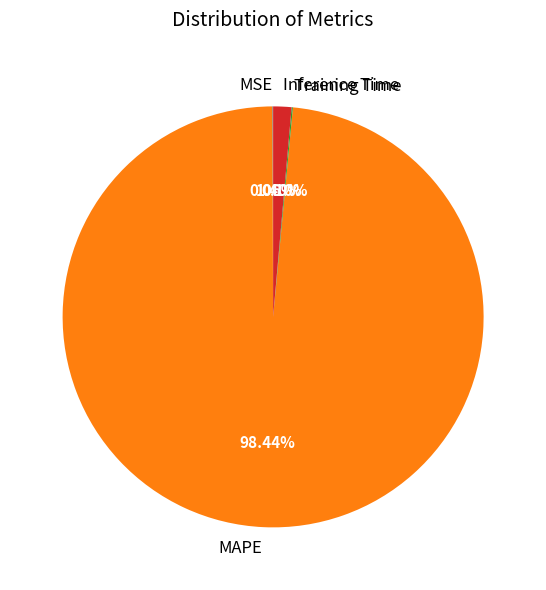

Does MAPE represent more than half of the total?

Yes